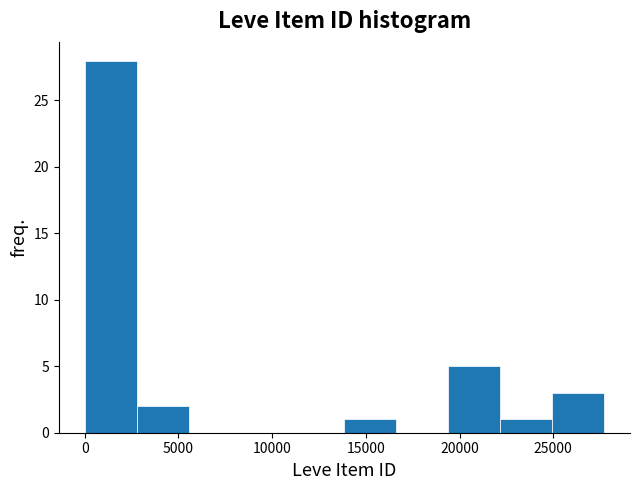

How tall is the bar that spans 14000 to 16500 on the x-axis? Neither the bar edges nor the heights are printed on the chart, so give them approximately, as read against the axes.

1